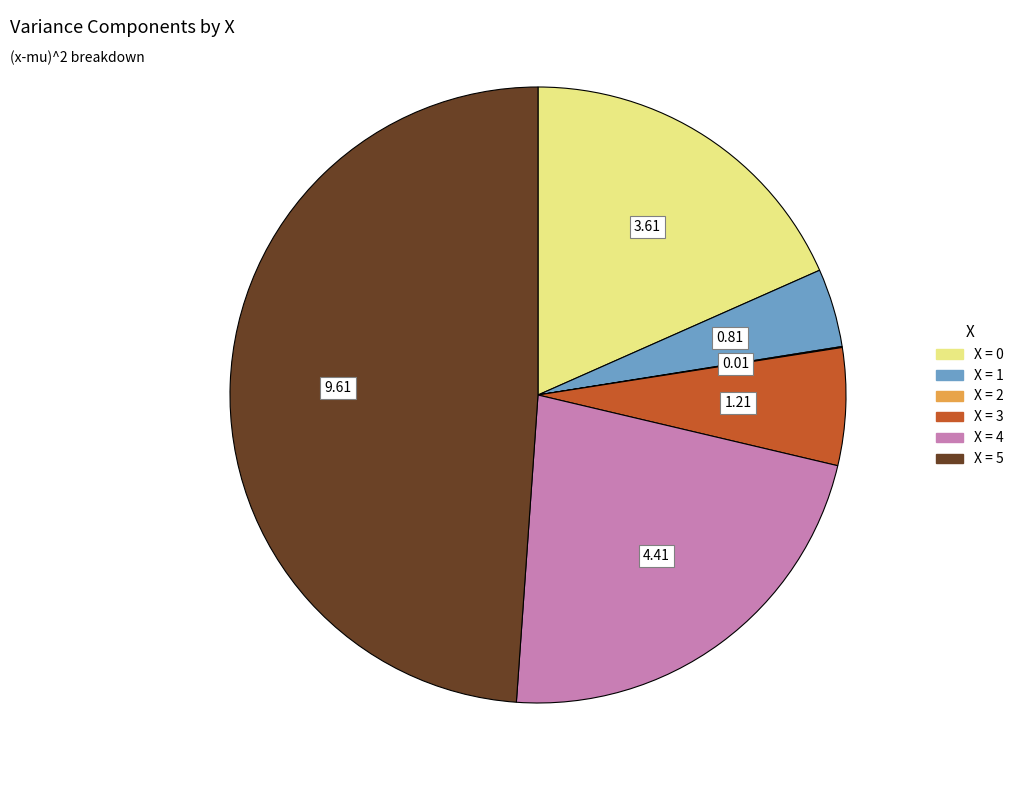

Does any single category account for the majority?

No